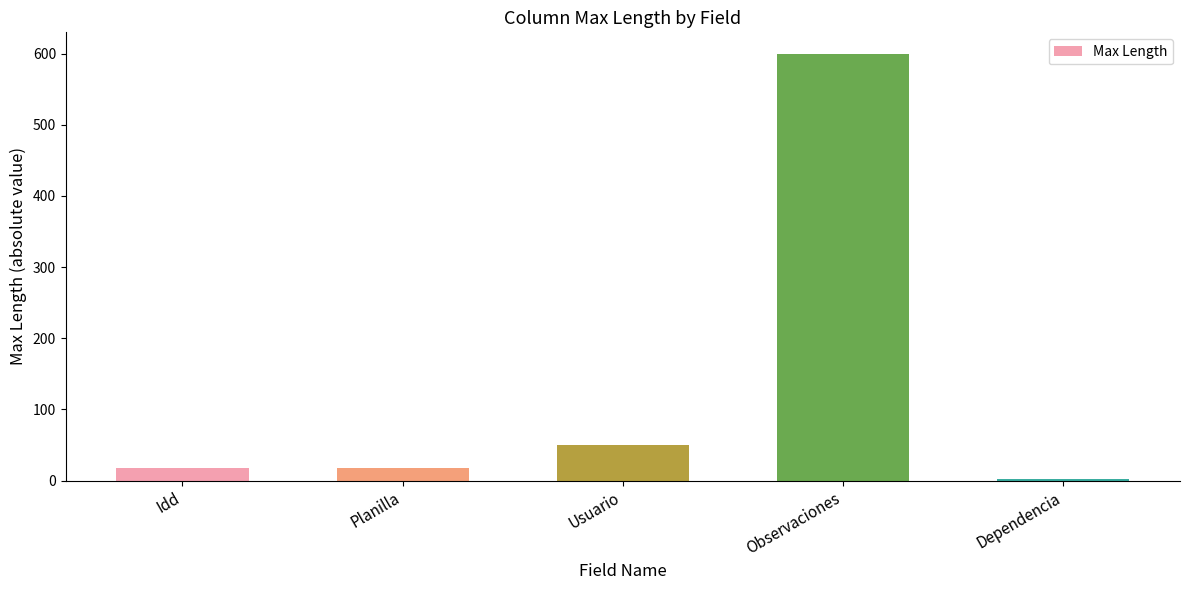

Are the bars horizontal?

No